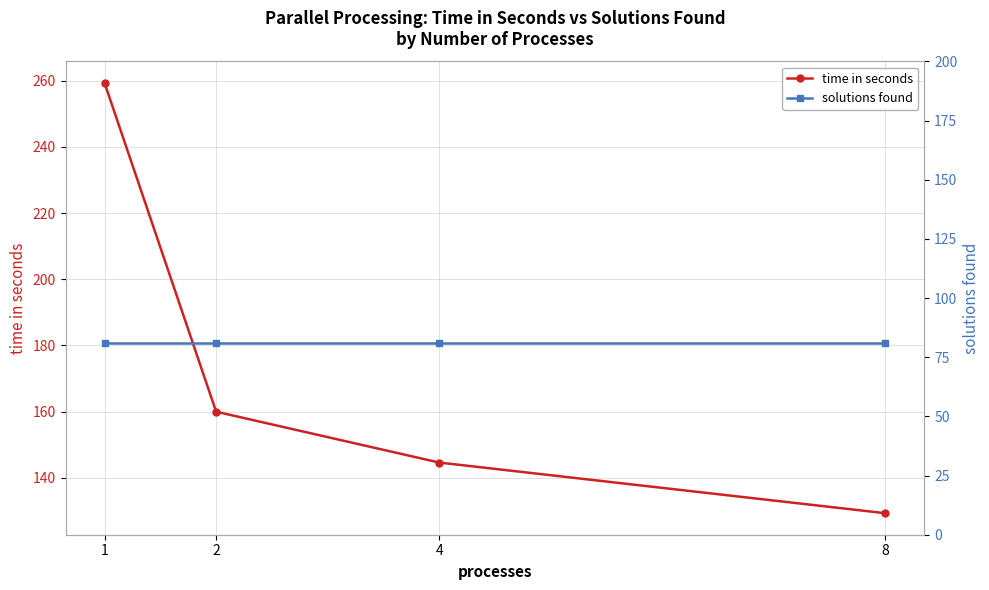

Which series has the widest spread of values?

time in seconds